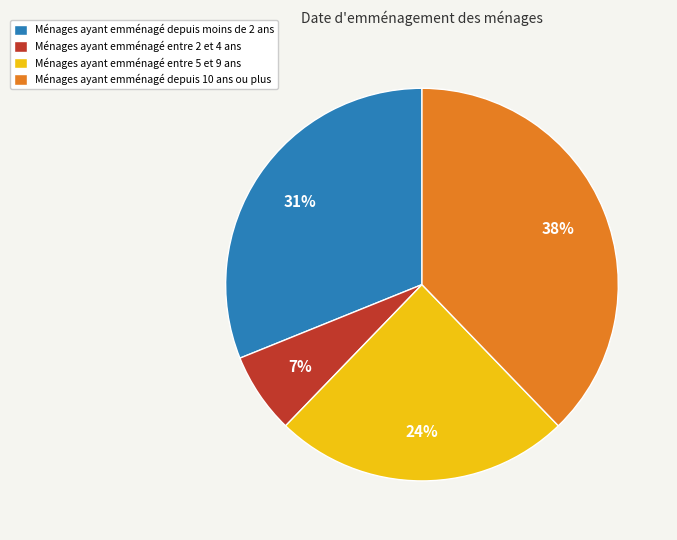

The Ménages ayant emménagé depuis moins de 2 ans slice represents 23% of the pie. True or false?

False